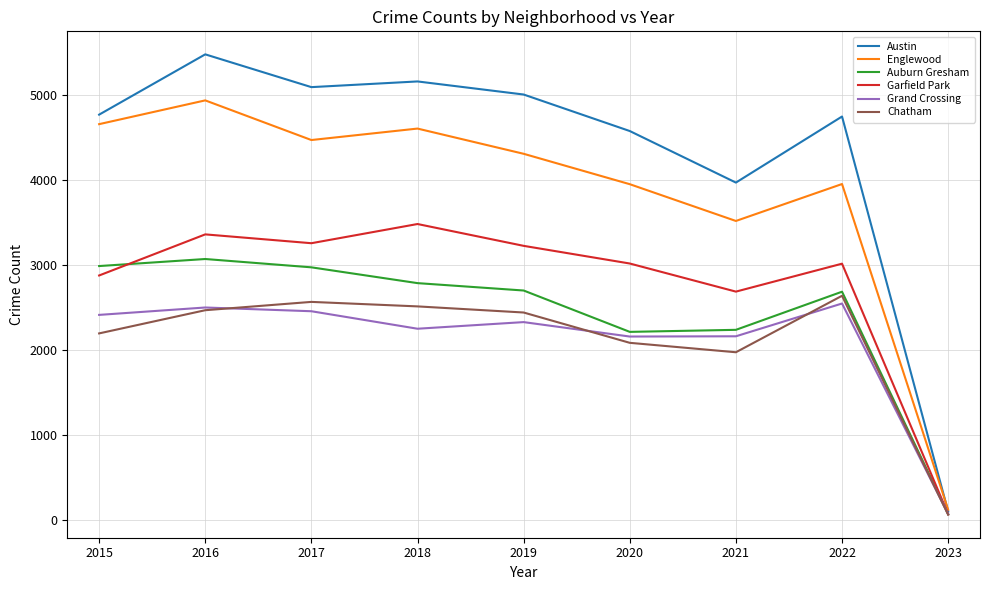

At 2018, list the series in order from smallest to largest.

Grand Crossing, Chatham, Auburn Gresham, Garfield Park, Englewood, Austin